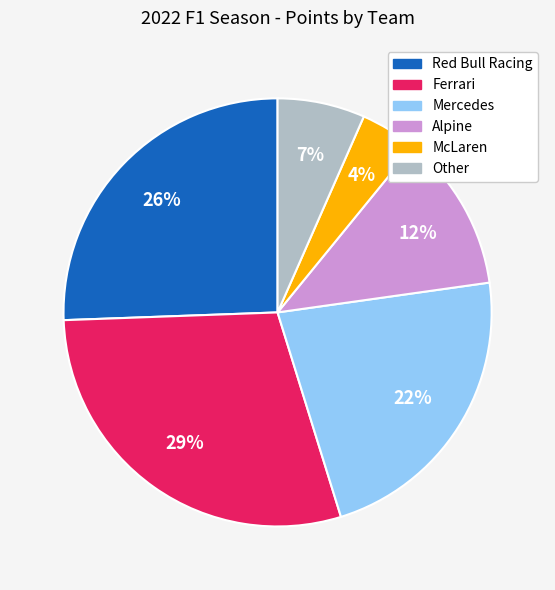

Does Mercedes represent more than half of the total?

No